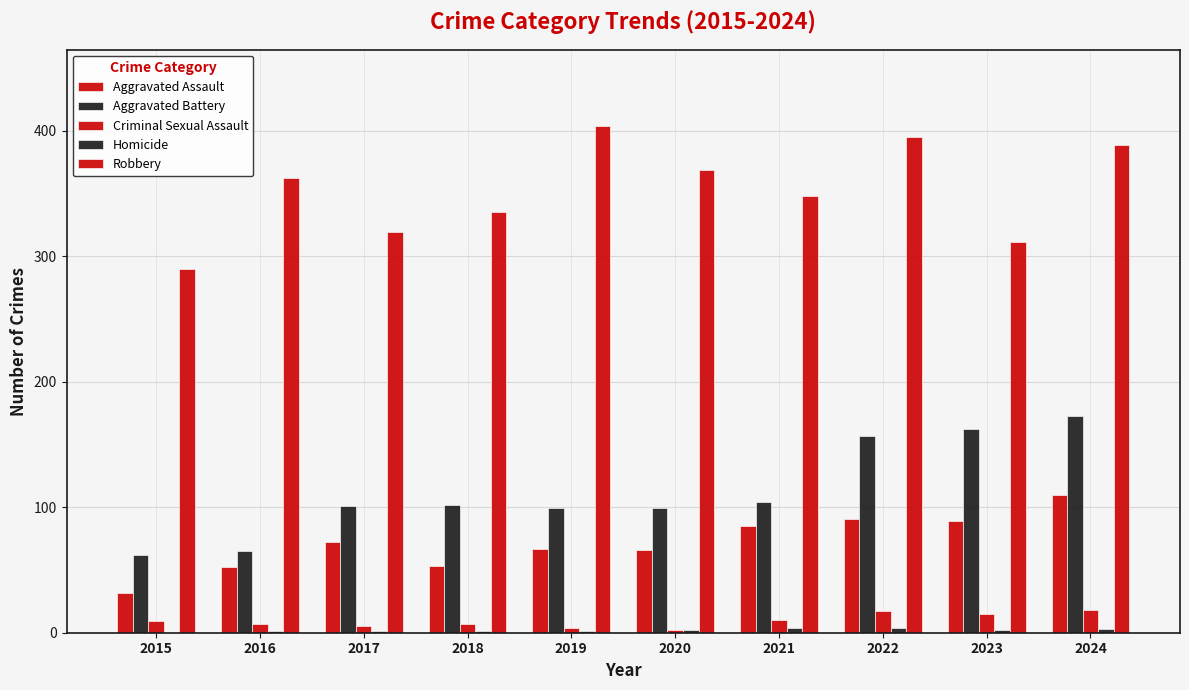

How many data points does each series have?

10